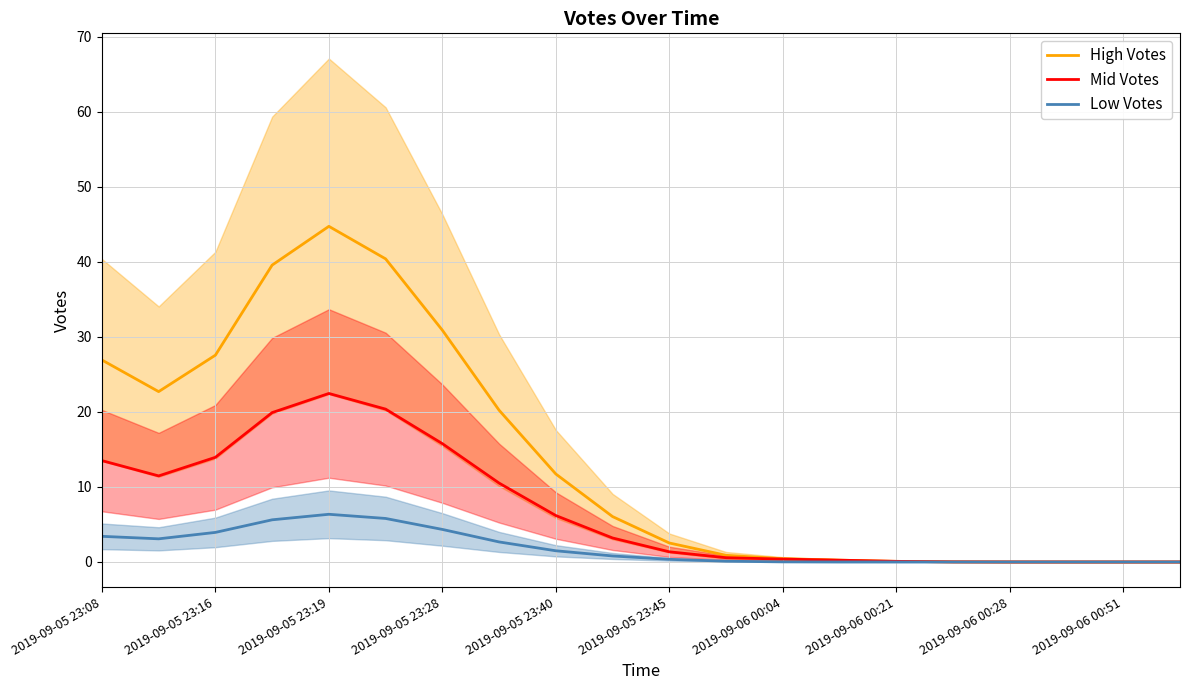

Rank the series at 15 from lowest to highest value.

Low Votes, High Votes, Mid Votes